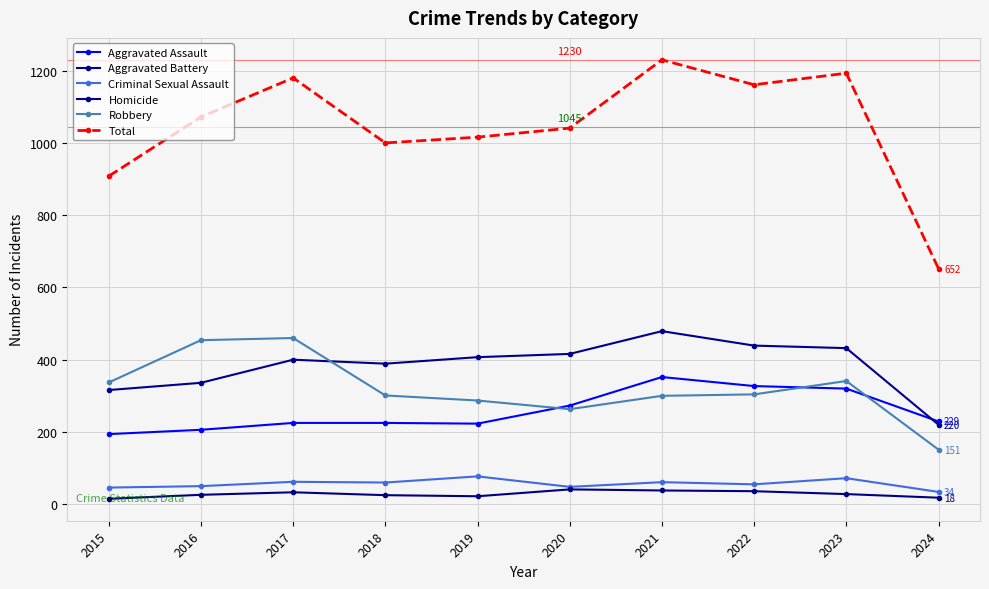

Which category has the lowest value in the Robbery series?

2024